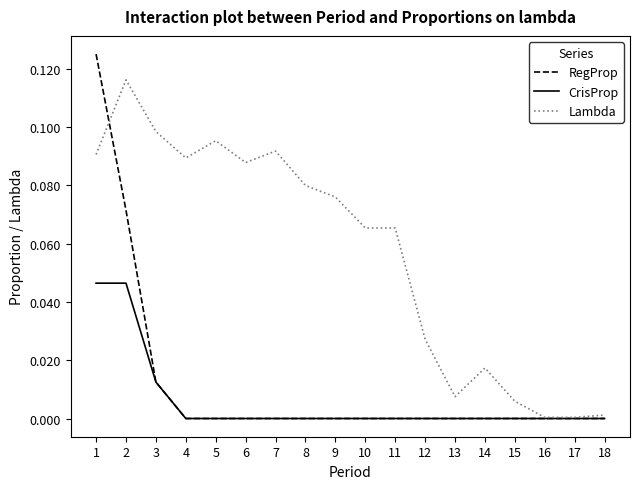

Is the value of Lambda at 8 greater than the value of CrisProp at 1?

Yes